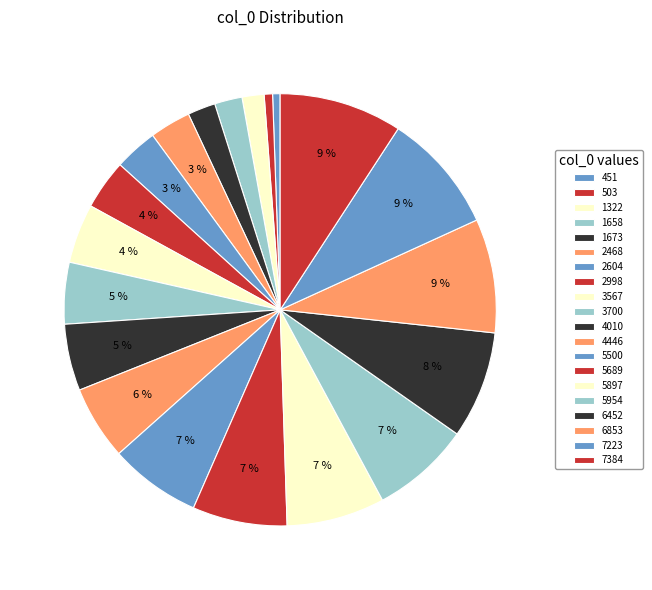

Does 2468 account for over 50% of the chart?

No